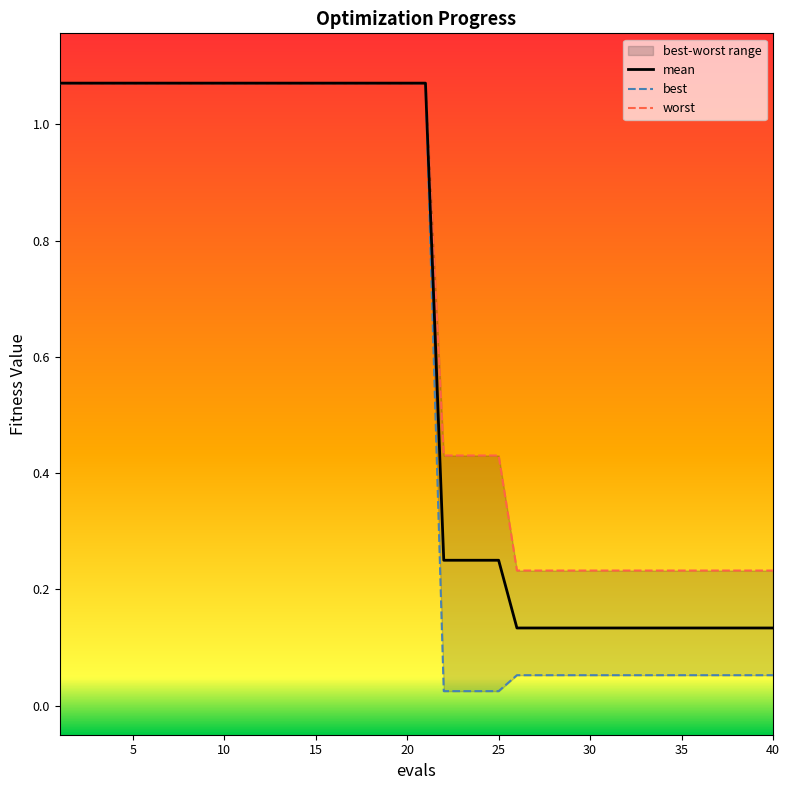

What is the greatest value displayed?

1.1